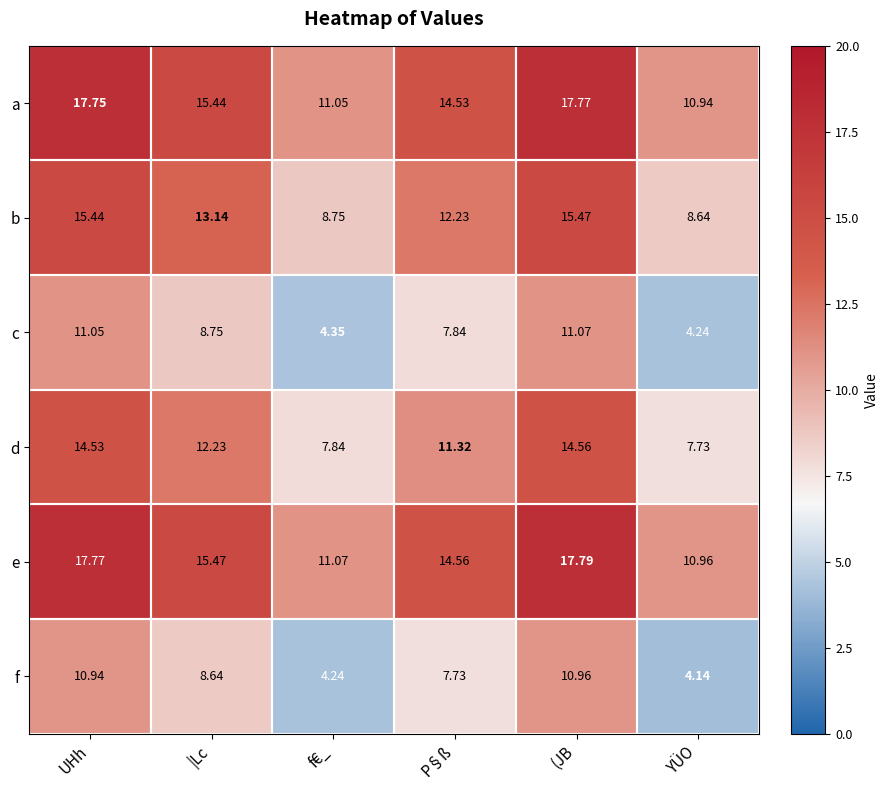

Between UHh and |Lc, which series saw the biggest shift?

a